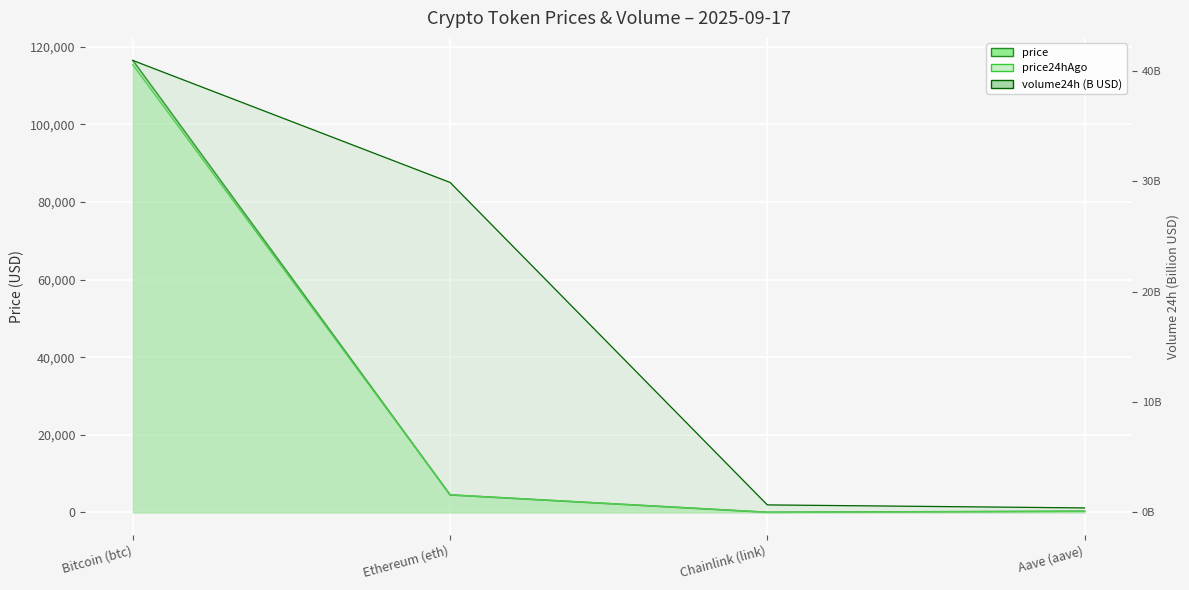

The value of volume24h at Aave (aave) is 0.7. True or false?

False